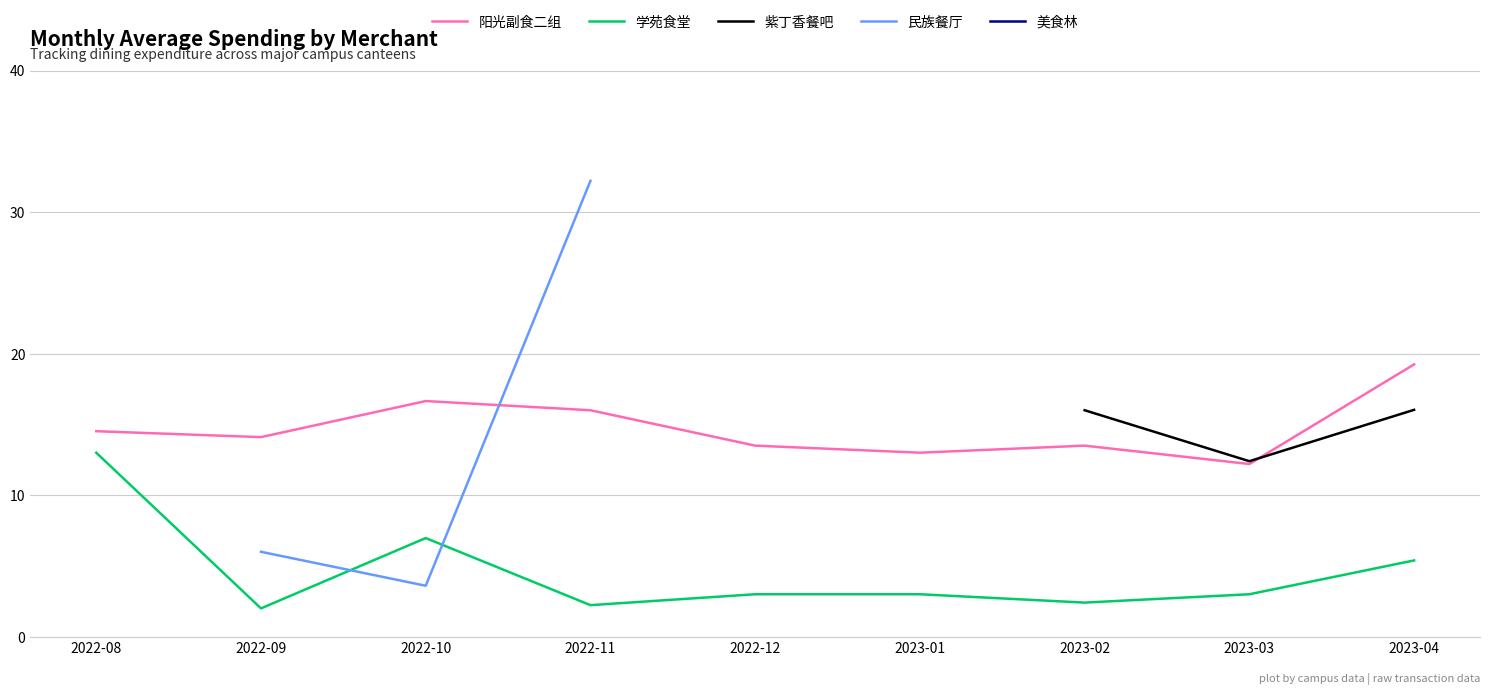

How many values in 紫丁香餐吧 are above zero?

3